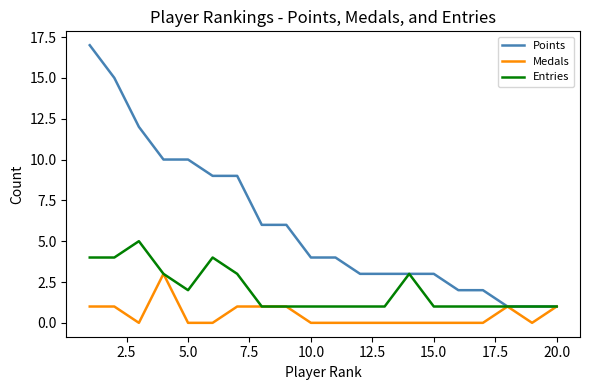

What is the maximum value shown in the chart?

17